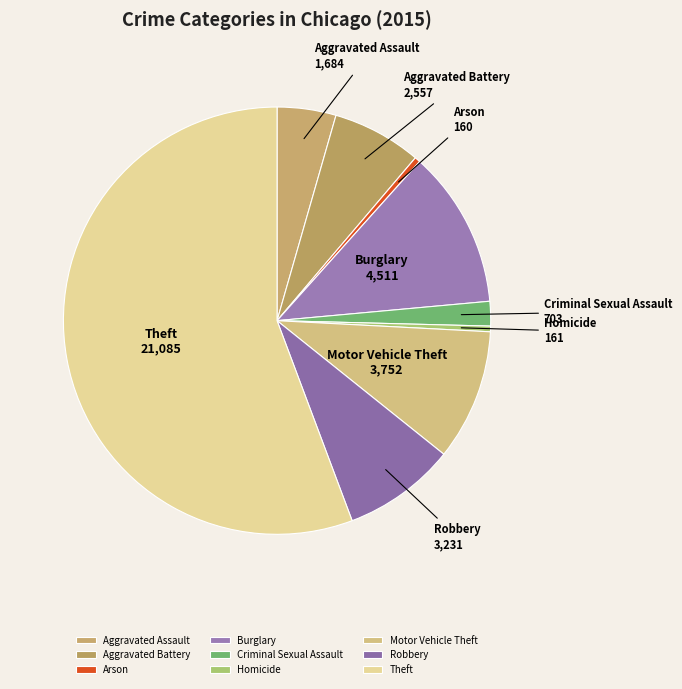

Is the sum of Criminal Sexual Assault and Aggravated Battery greater than half?

No